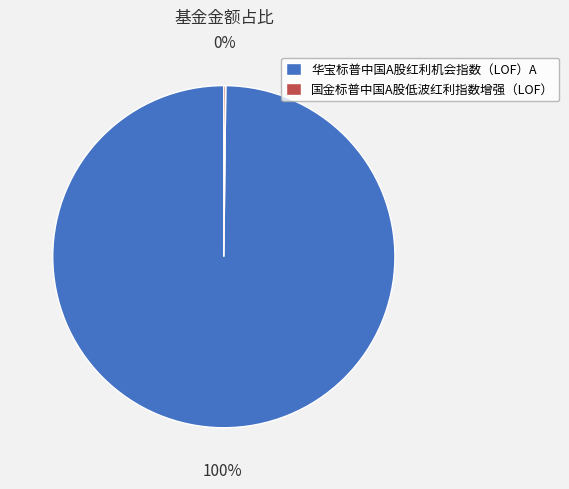

Does 华宝标普中国A股红利机会指数（LOF）A represent more than half of the total?

Yes